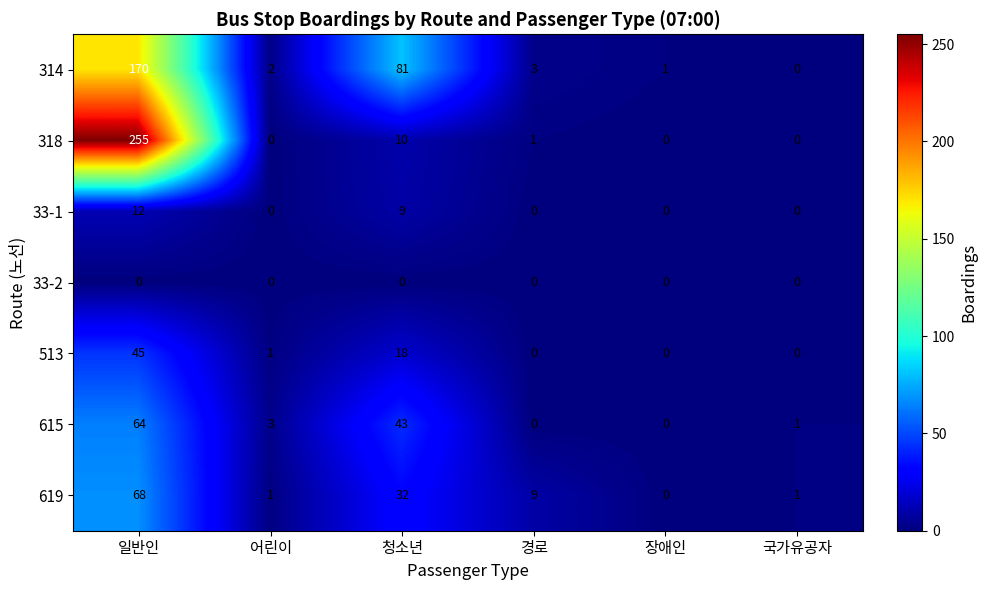

What is the maximum value shown in the chart?

255